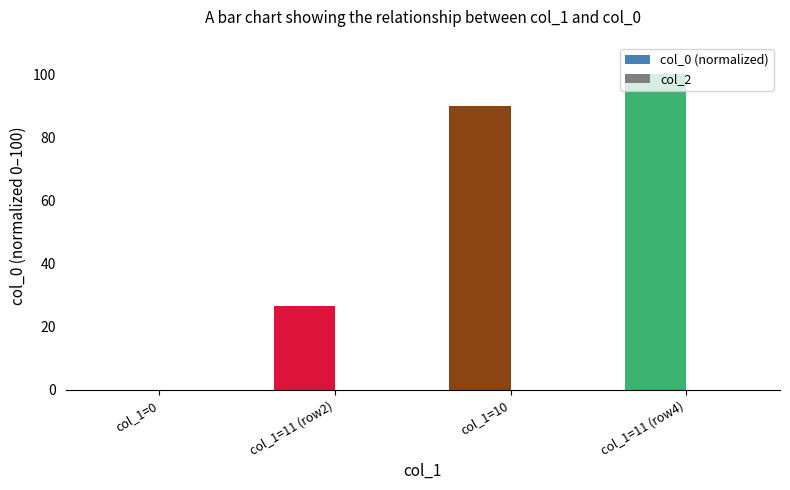

What is the greatest value displayed?

100.0